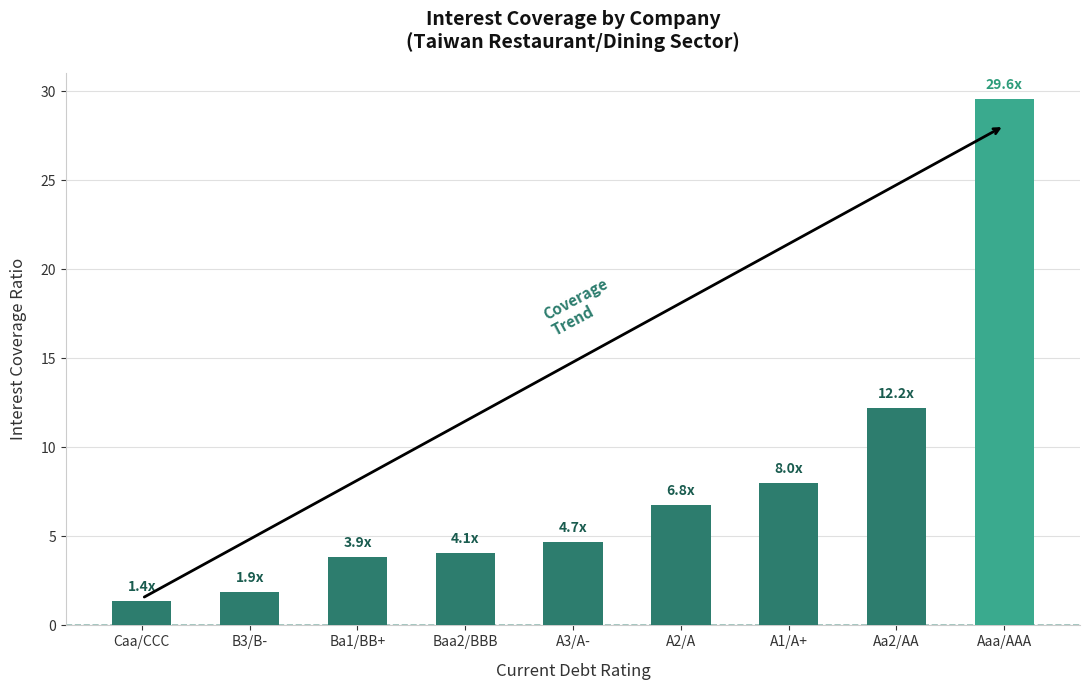

Which category has the highest value across all series?

Aaa/AAA